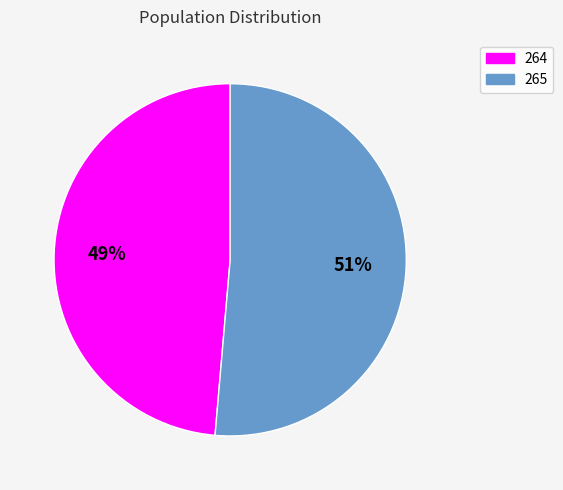

Between 264 and 265, which is larger?

265